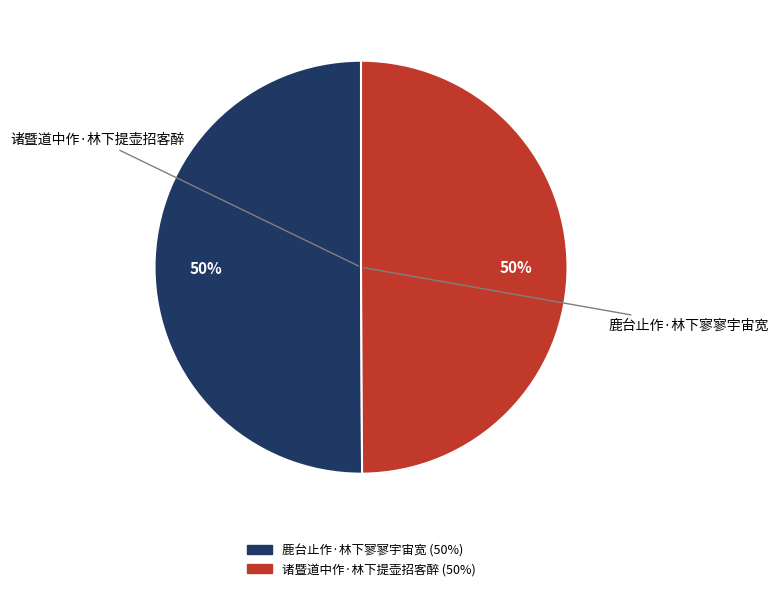

To the nearest percent, what portion does 诸暨道中作·林下提壶招客醉 represent?

50%